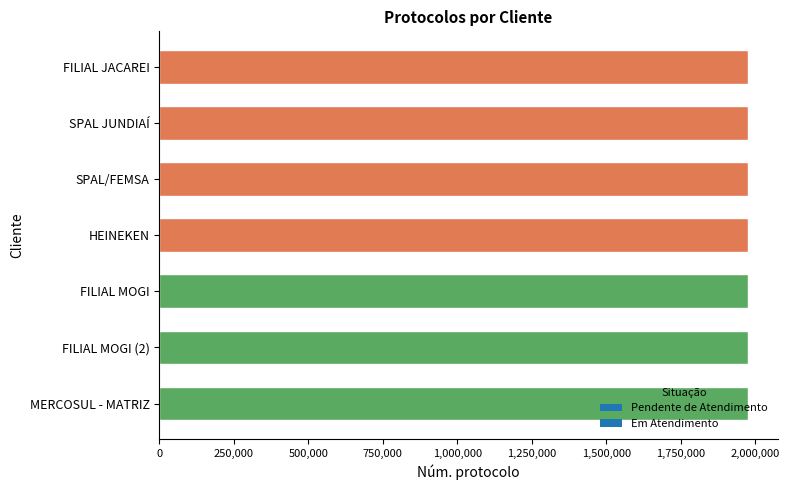

What is the label of the 5th bar from the top?

FILIAL MOGI